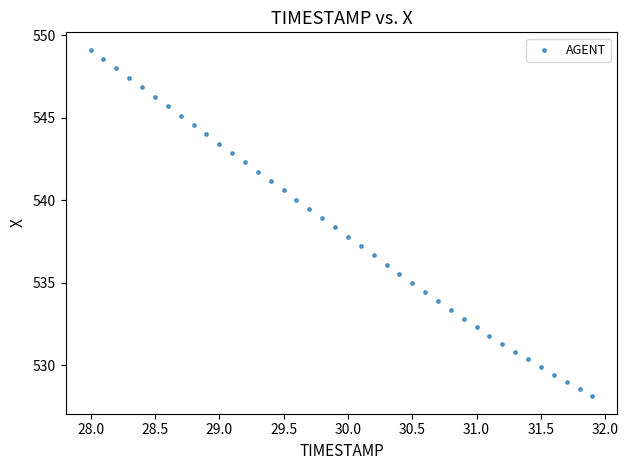

What is the range of X values (max minus min)?

3.9